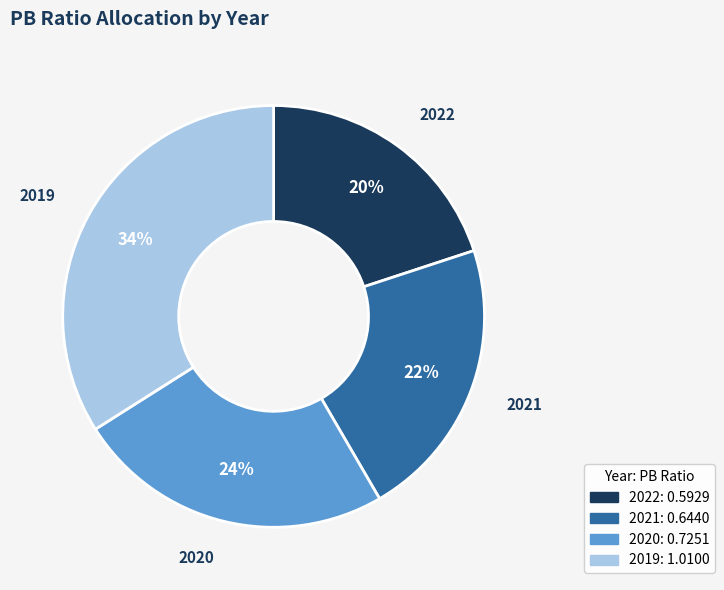

True or false: 2019 accounts for 42% of the total.

False